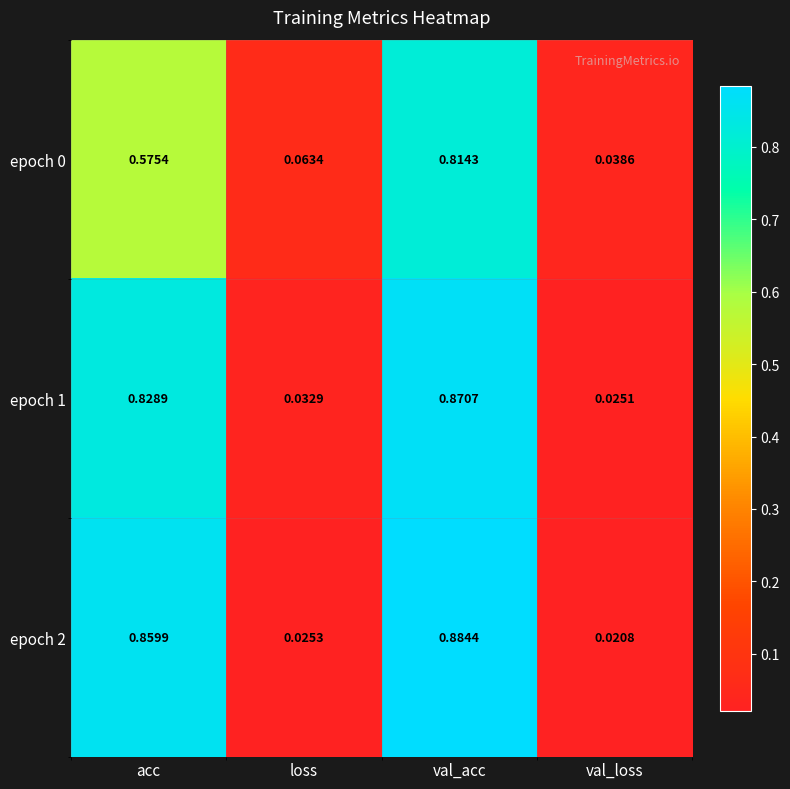

Where is epoch 1 nearest to the value 0?

val_loss